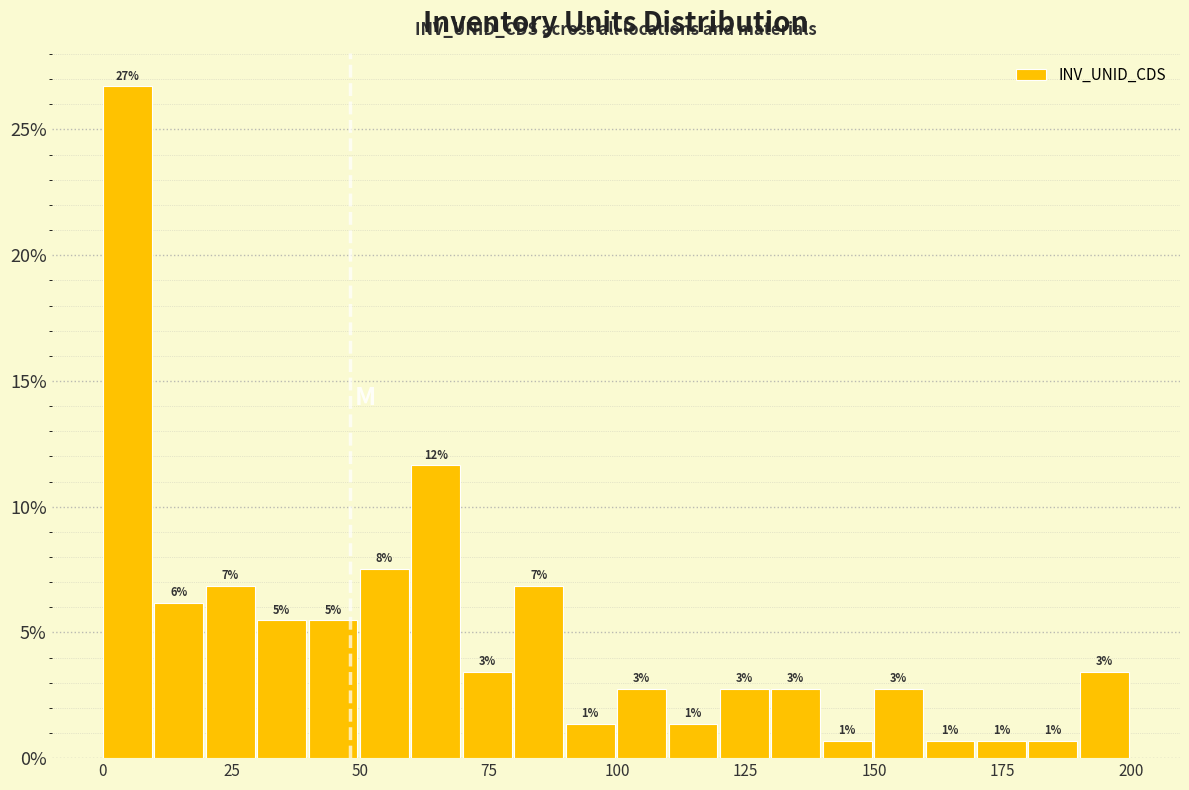

Around what value on the x-axis is the tallest bar? Give the approximate position of its centre, as read against the axis.

5